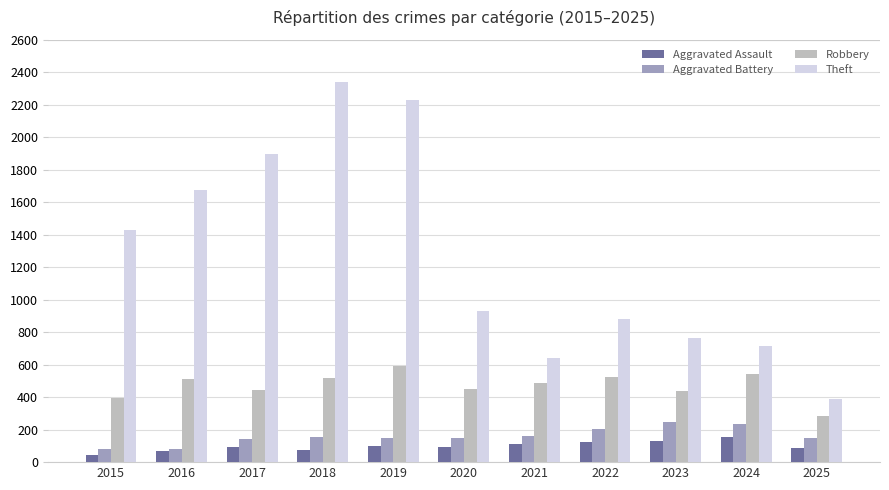

Is the value of Aggravated Assault at 2025 greater than the value of Aggravated Battery at 2024?

No